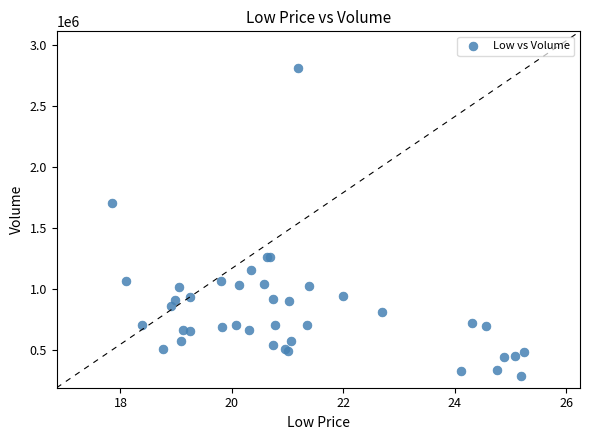

What Y value in the scatter plot is closest to 1548400?

1704600